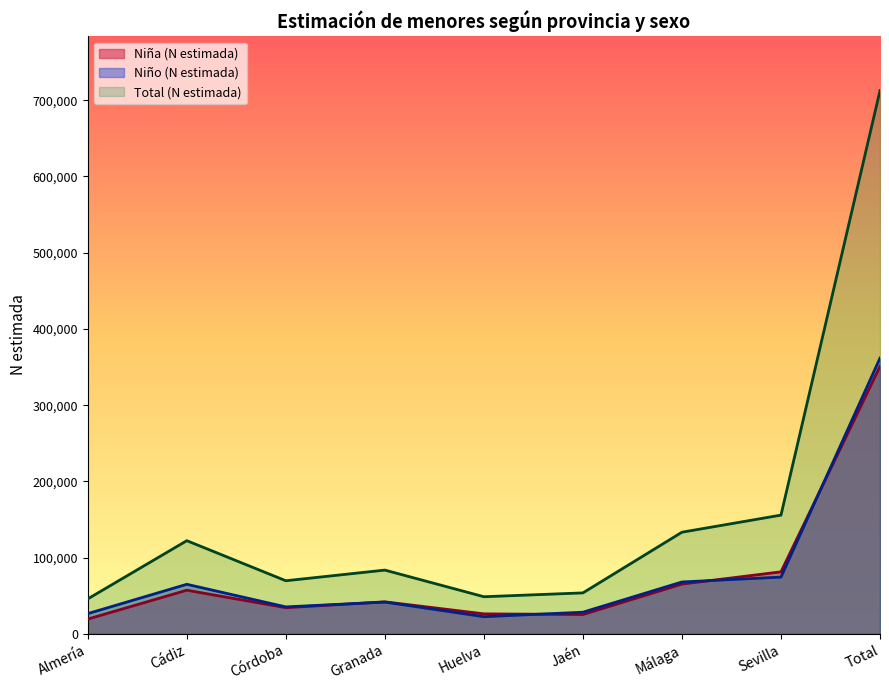

What is the difference between the highest and lowest values at Total?

361731